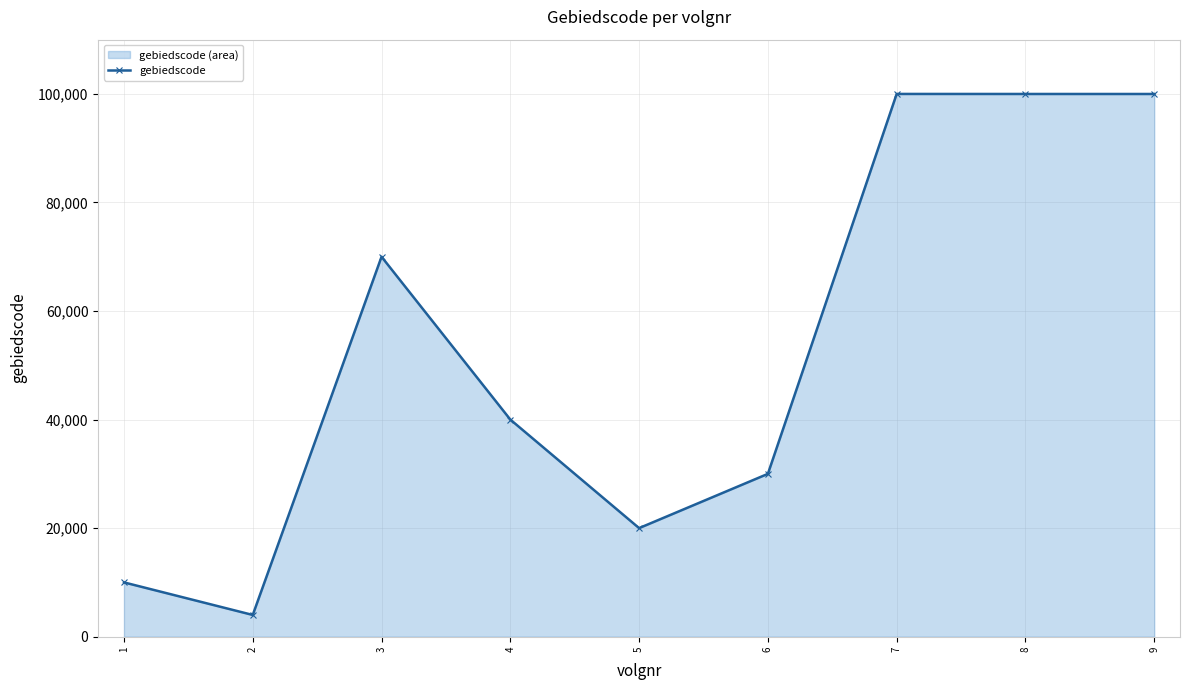

What is the change in value from 4 to 9?

+59991